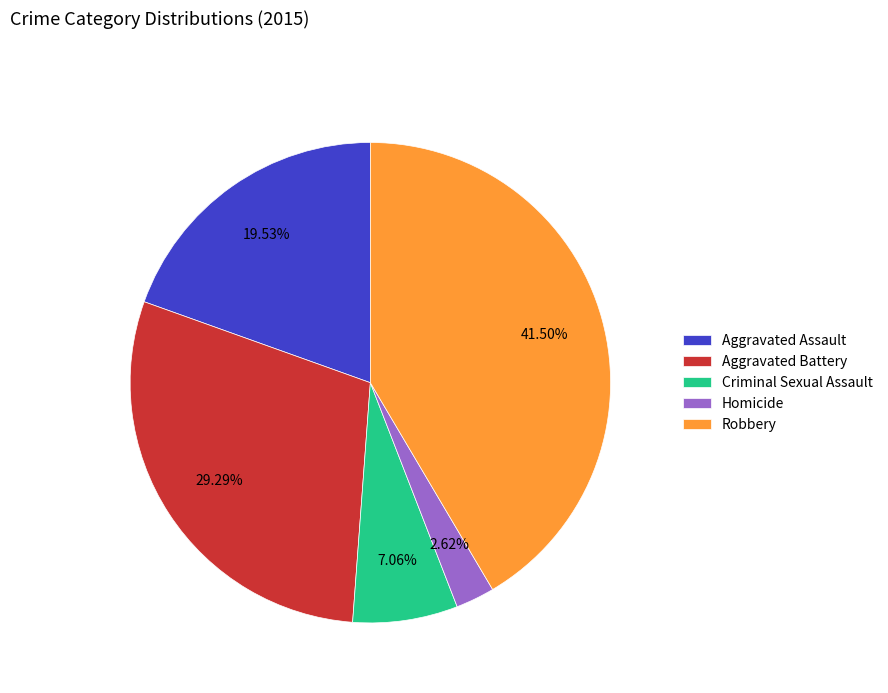

To the nearest percent, what is the average slice percentage?

20%